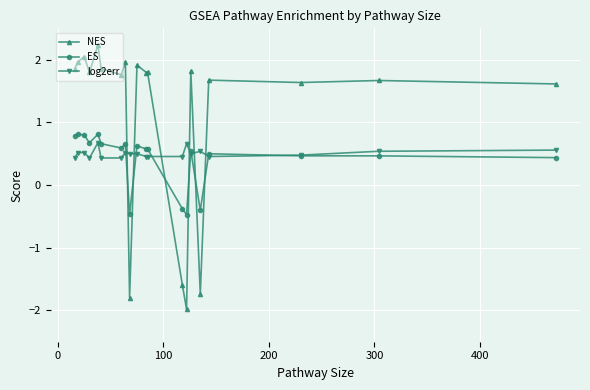

What is the maximum value for log2err?

0.7